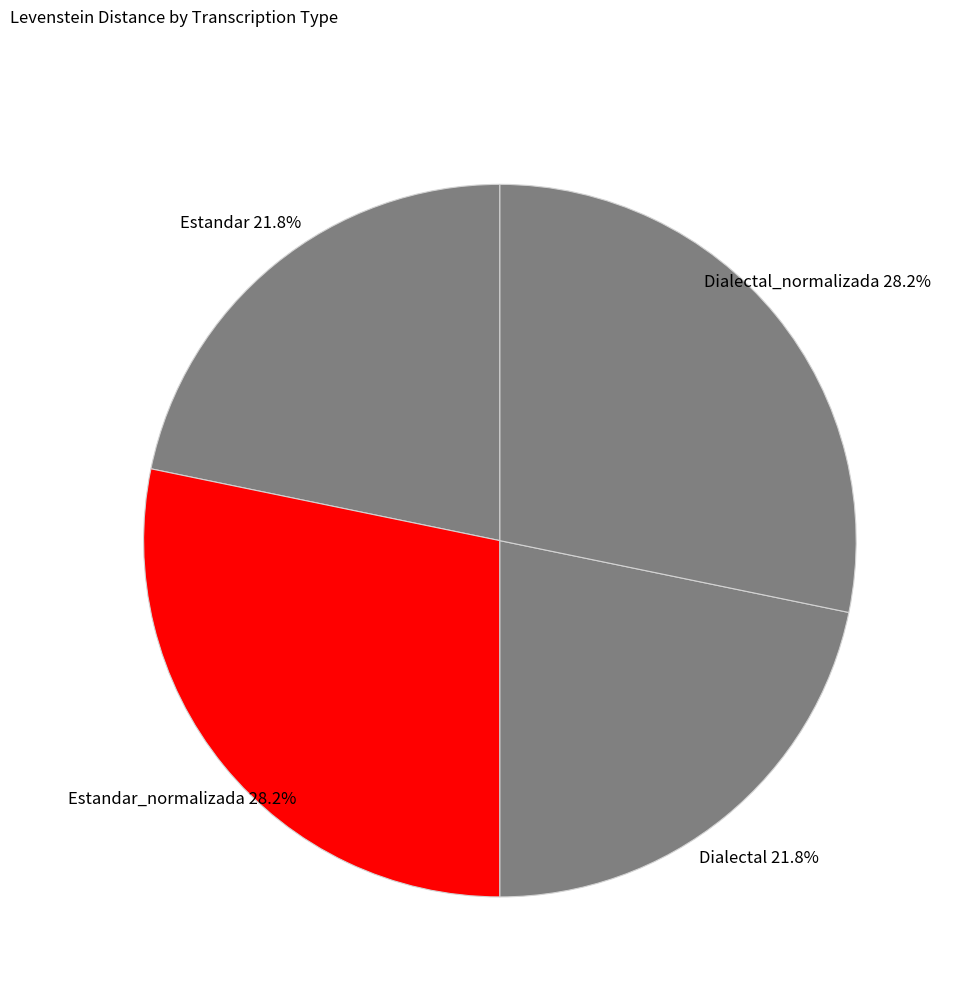

To the nearest percent, what percentage of the pie is Estandar?

22%